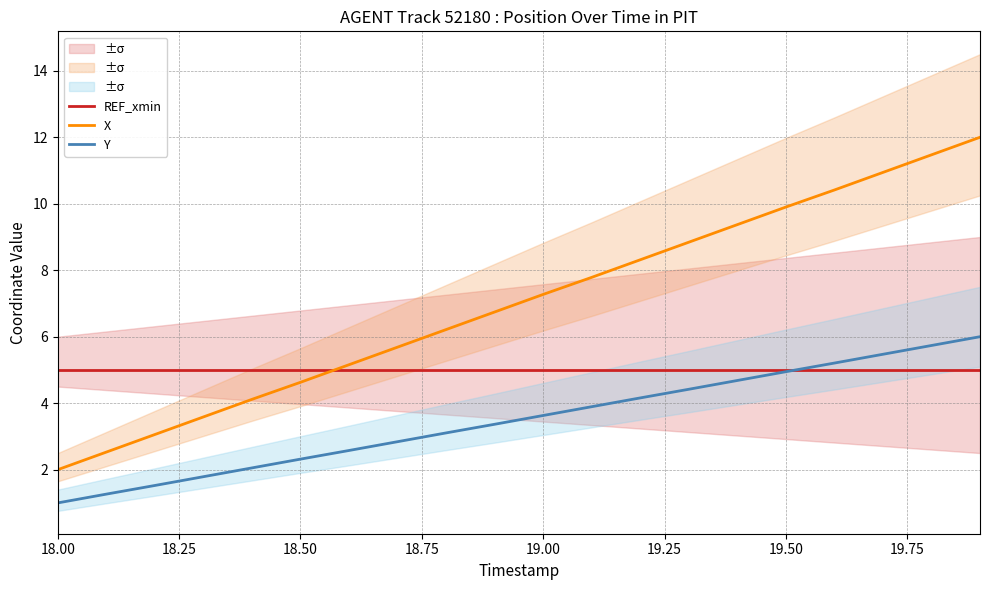

What is the highest value of the Y series?

6.0